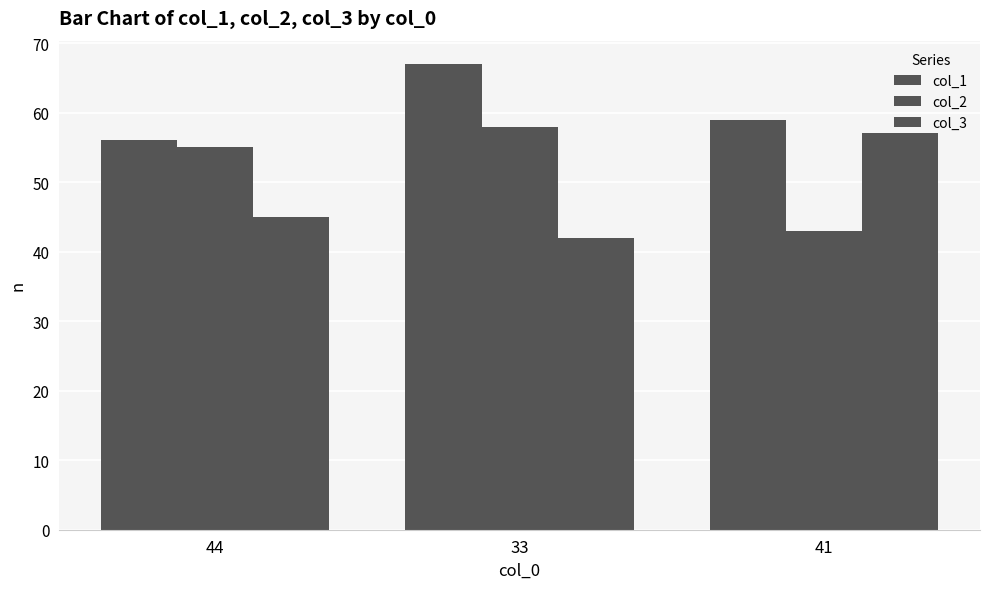

True or false: col_1 has a value of 24 at 33.

False